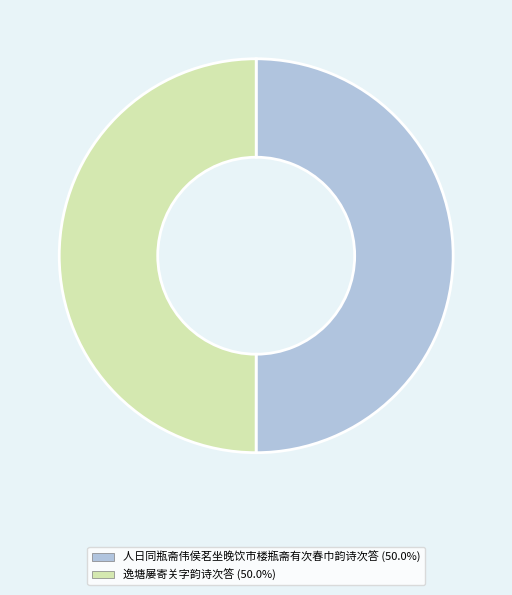

Is the sum of 逸塘屡寄关字韵诗次答 and 人日同瓶斋伟侯茗坐晚饮市楼瓶斋有次春巾韵诗次答 greater than half?

Yes